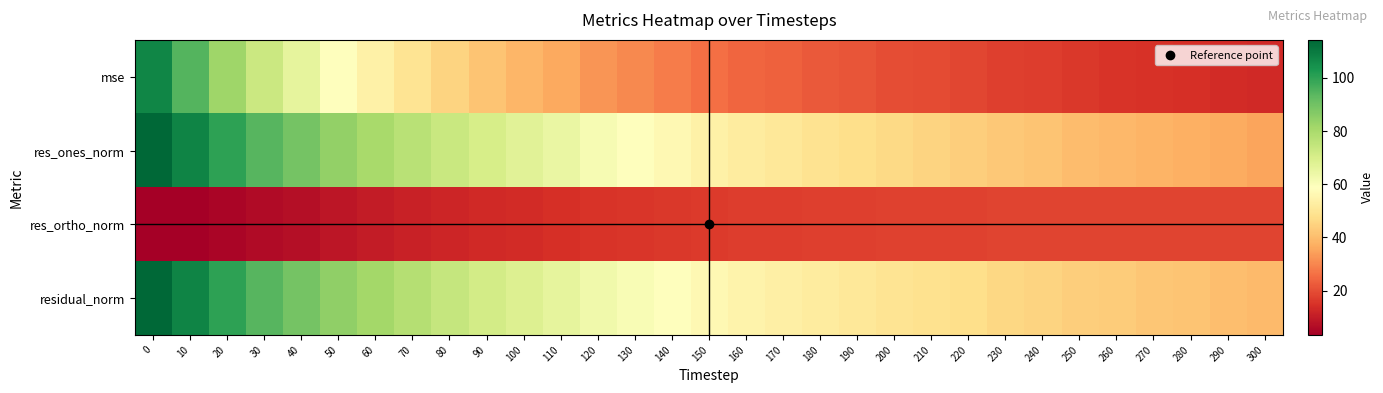

What is the spread (max minus min) of values at 150?

39.7